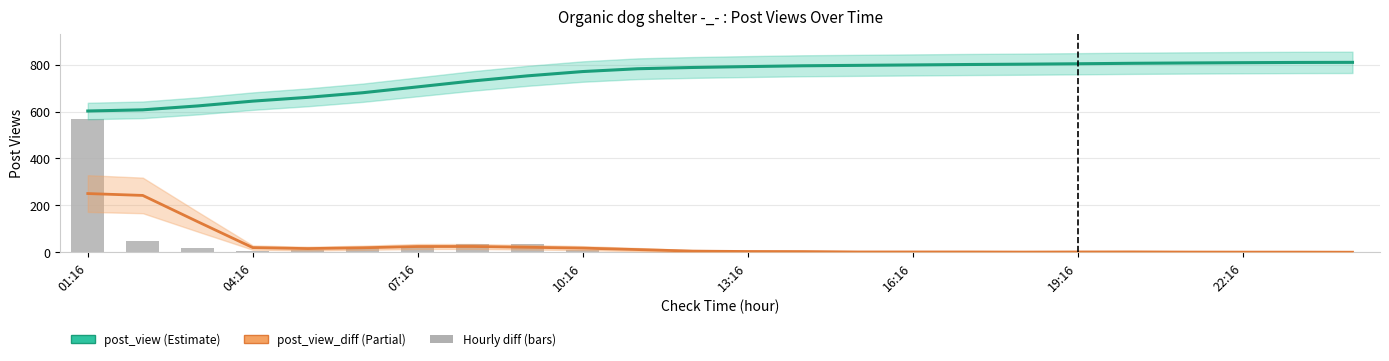

What is the label of the 18th bar from the right?

07:16